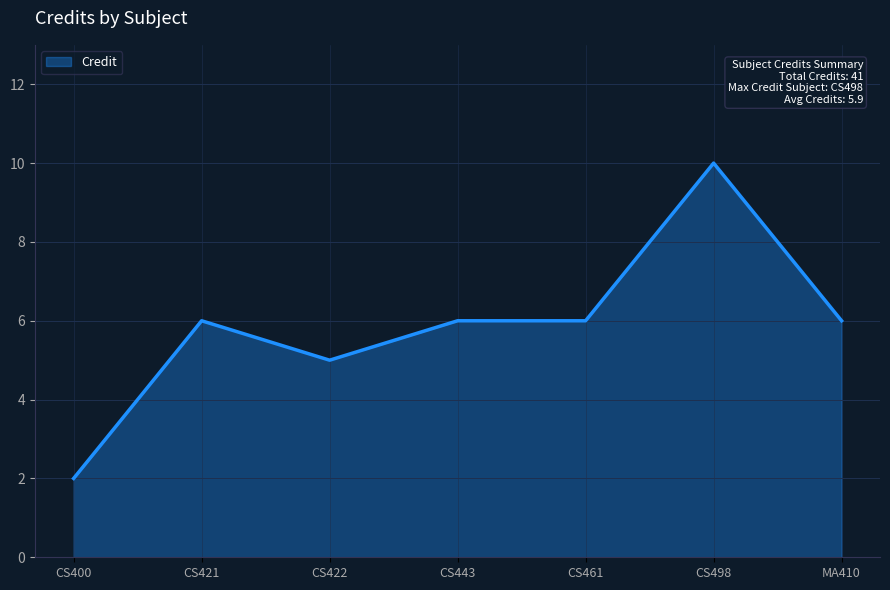

The chart shows a value of 10 at CS498. True or false?

True